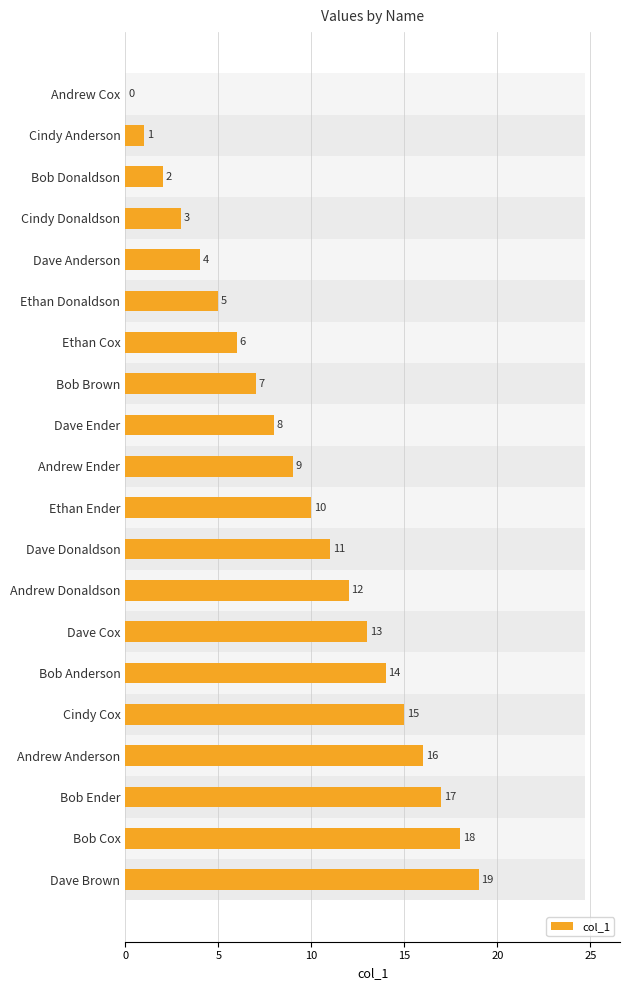

How many data points does each series have?

20